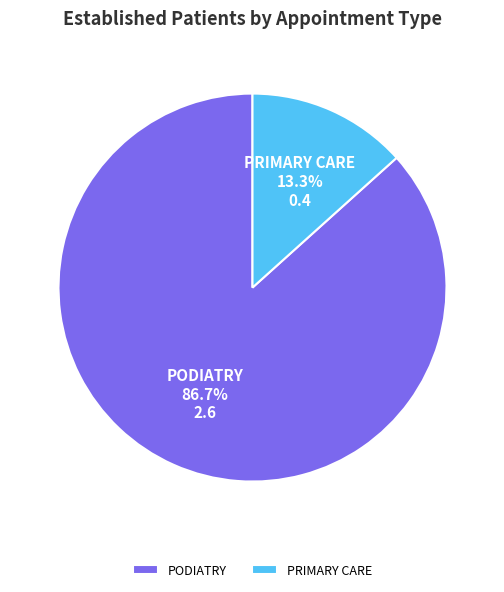

What is the total percentage of PRIMARY CARE and PODIATRY?

100.0%